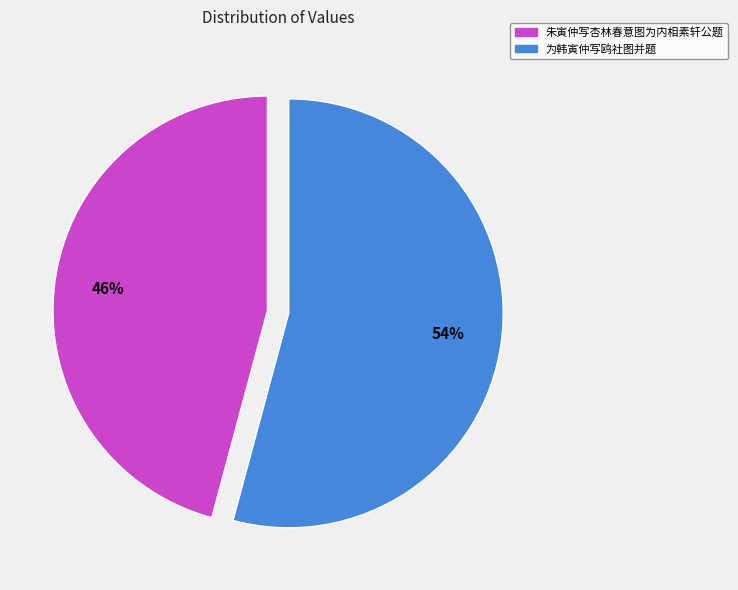

Rank the categories by value from highest to lowest.

为韩寅仲写鸥社图并题, 朱寅仲写杏林春意图为内相素轩公题